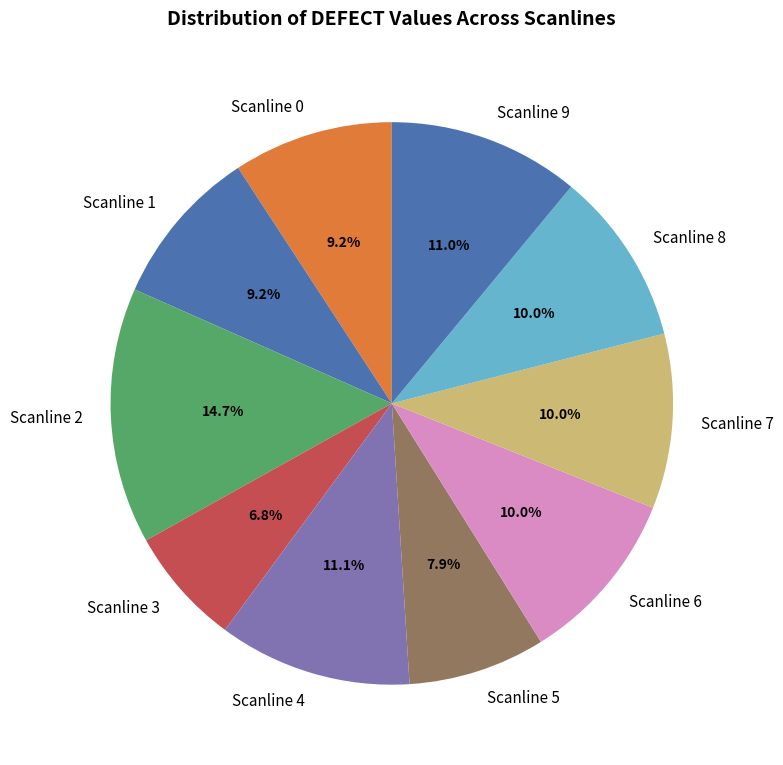

To the nearest percent, what is the combined percentage of Scanline 3 and Scanline 1?

16%